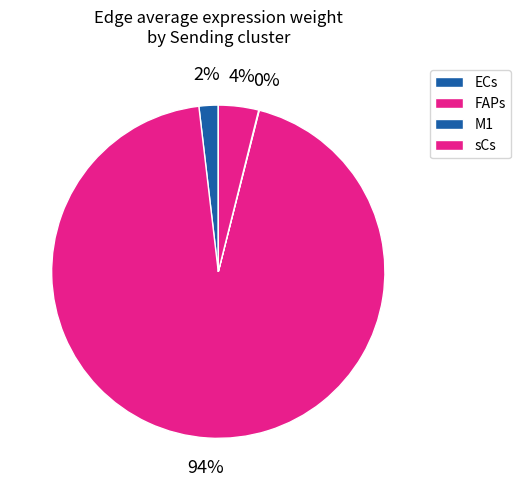

Rank the categories by value from lowest to highest.

M1, ECs, sCs, FAPs